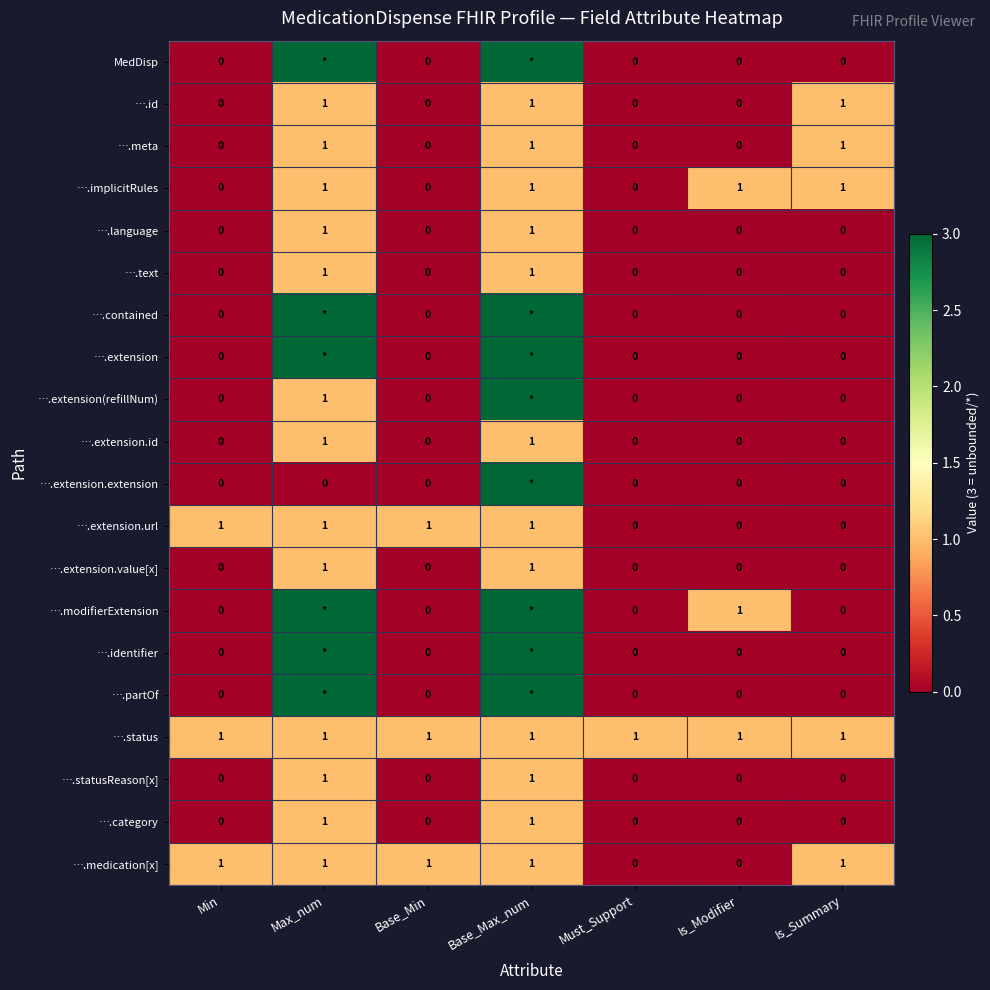

Which has a higher value, Base_Max_num or Min?

Base_Max_num